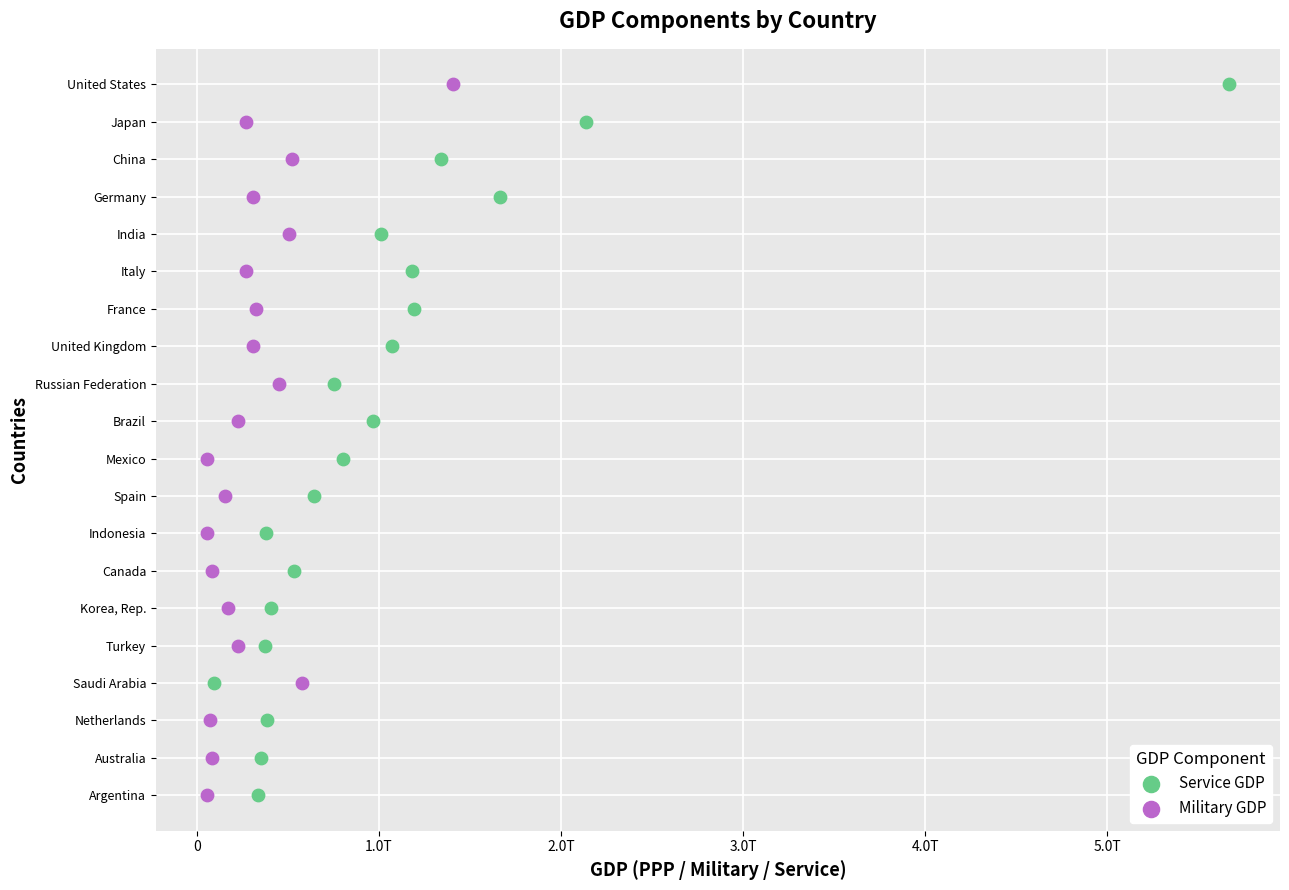

What are all the series names shown in the legend?

Service GDP, Military GDP